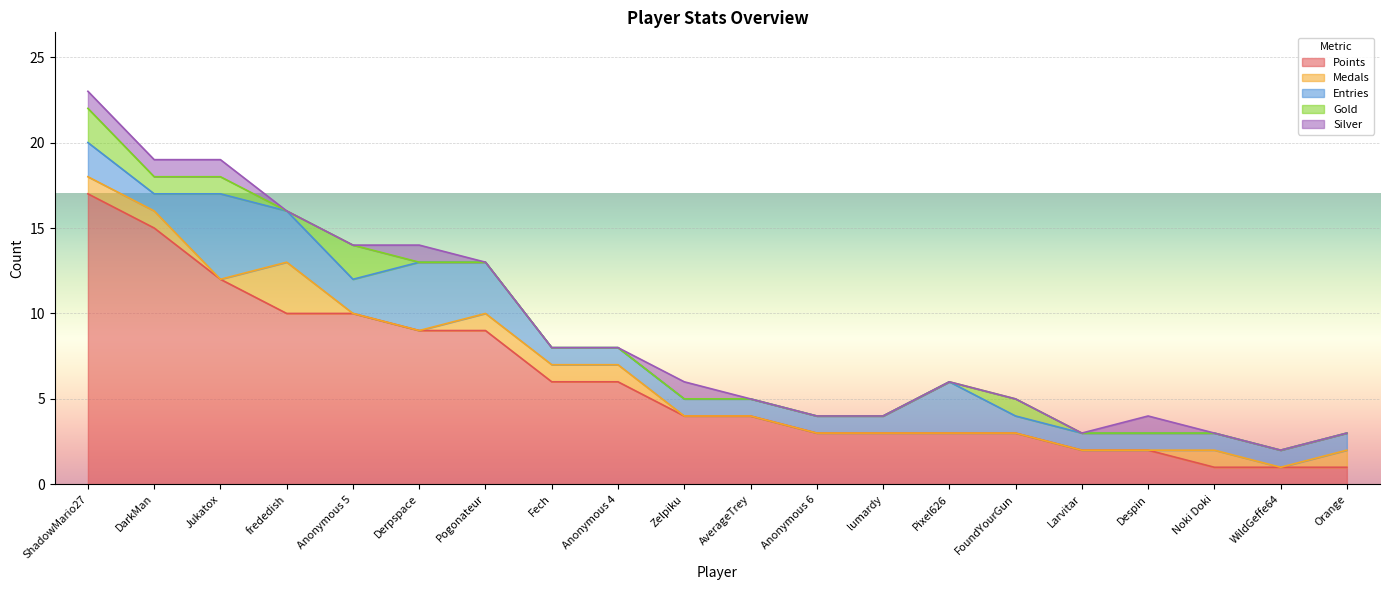

Which has a higher value, Anonymous 5 or Despin?

Anonymous 5